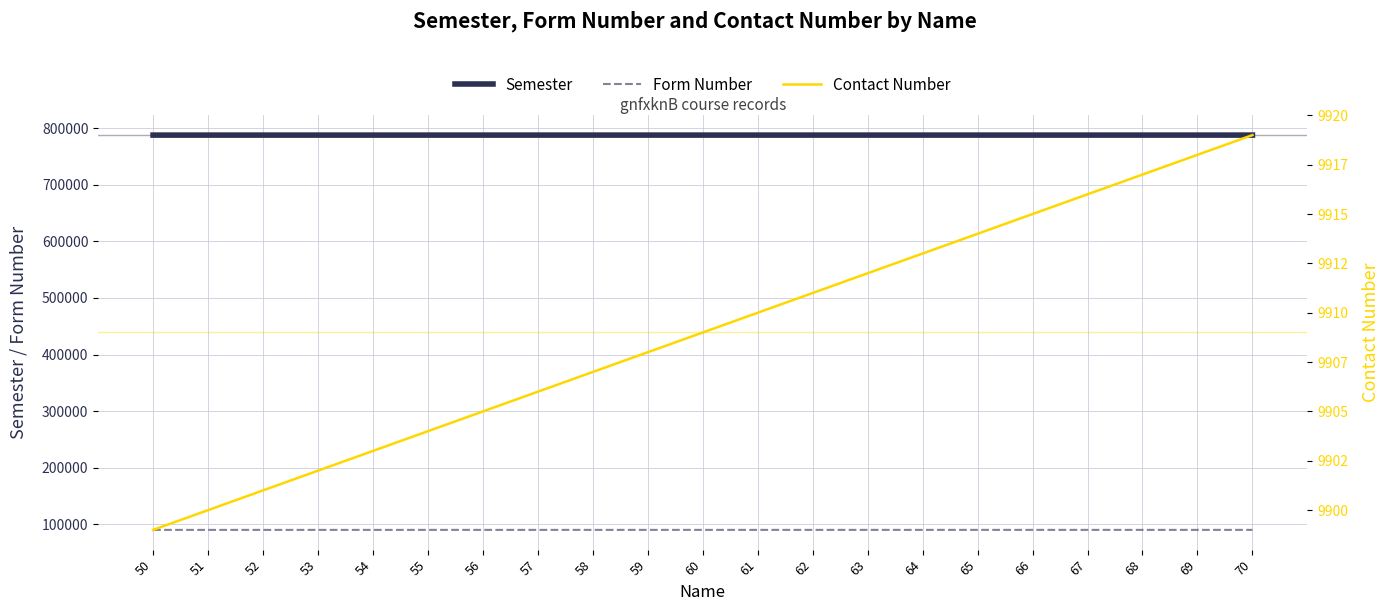

What is the spread (max minus min) of values at 61?

778090